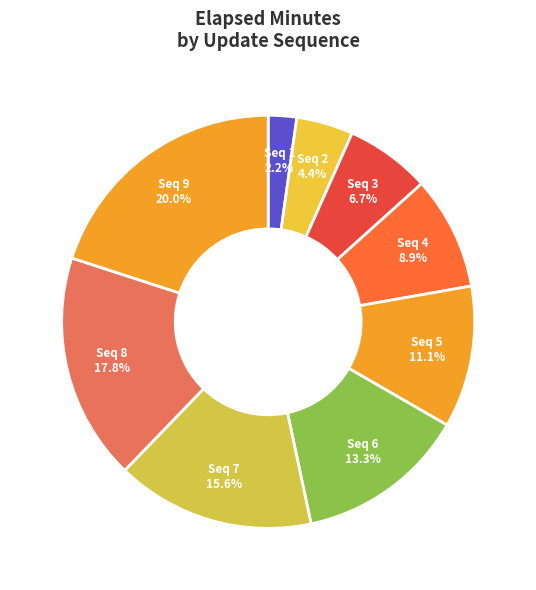

Is there any slice that represents more than half of the pie?

No